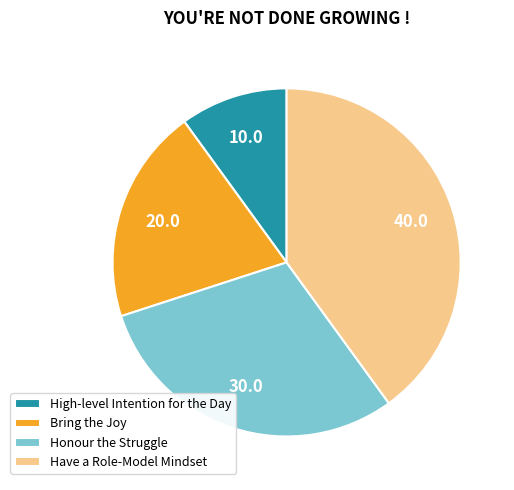

Is the sum of Honour the Struggle and High-level Intention for the Day greater than half?

No